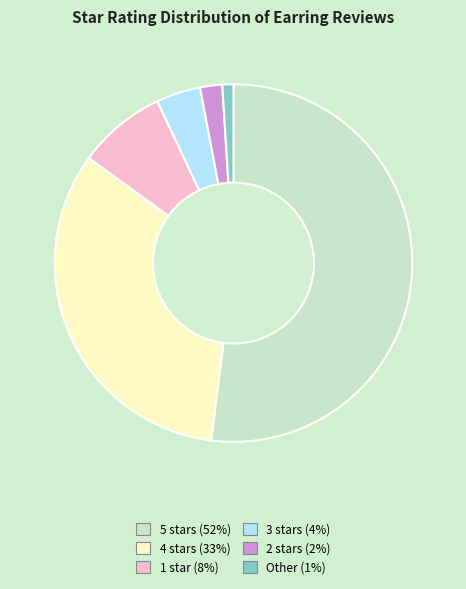

Is the sum of 4 stars (33%) and 3 stars (4%) greater than half?

No